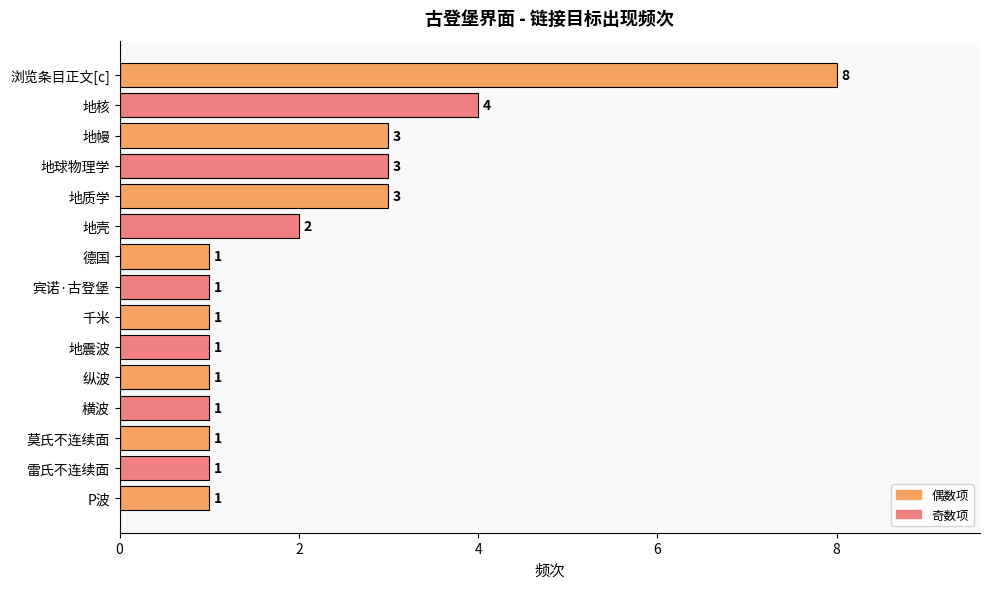

What is the difference between the maximum and minimum values?

7